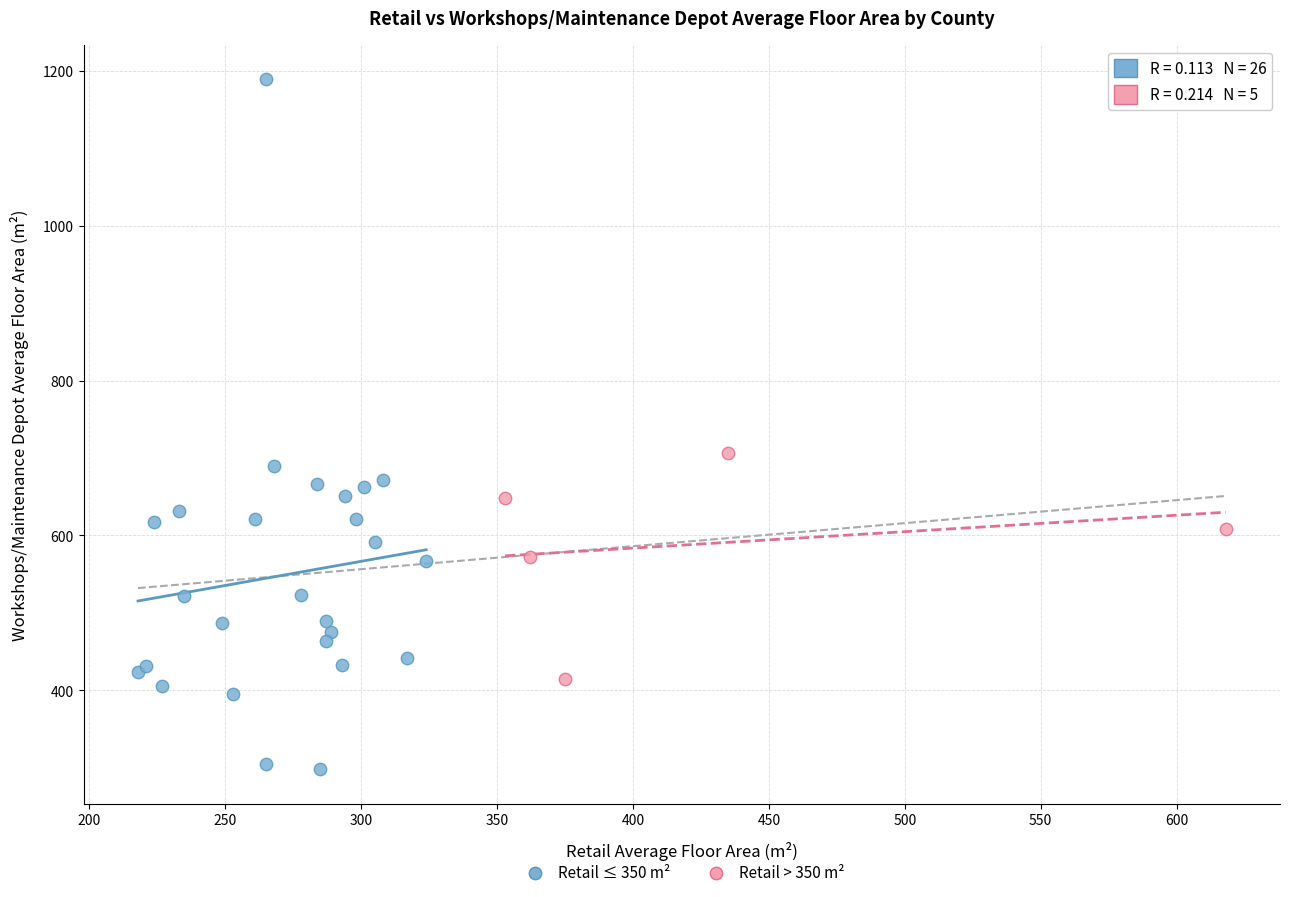

Which series contains the lowest Y value?

Retail ≤ 350 m²